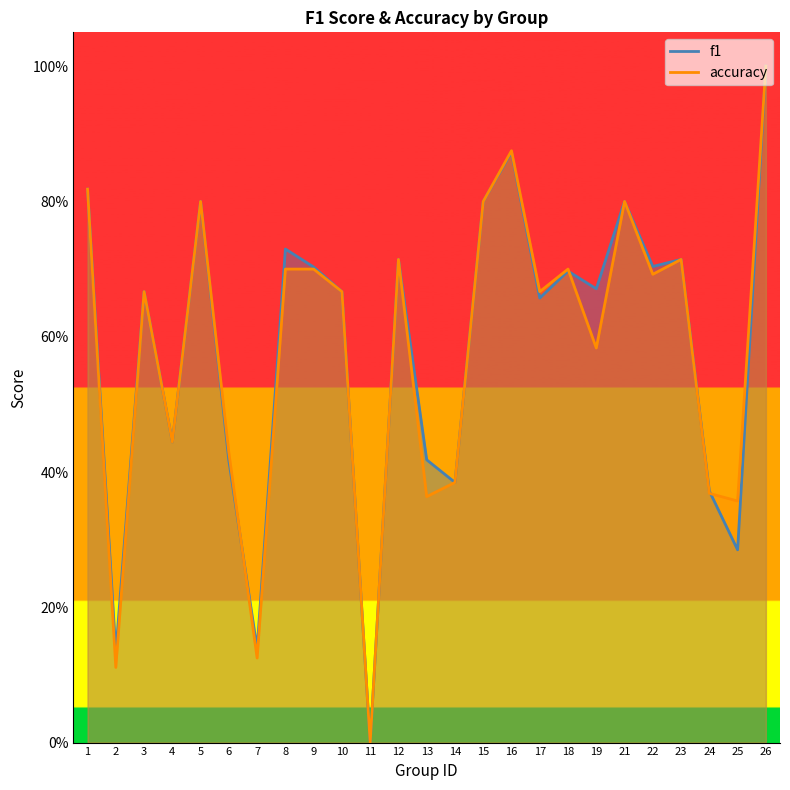

How many accuracy values are between 0 and 1?

25